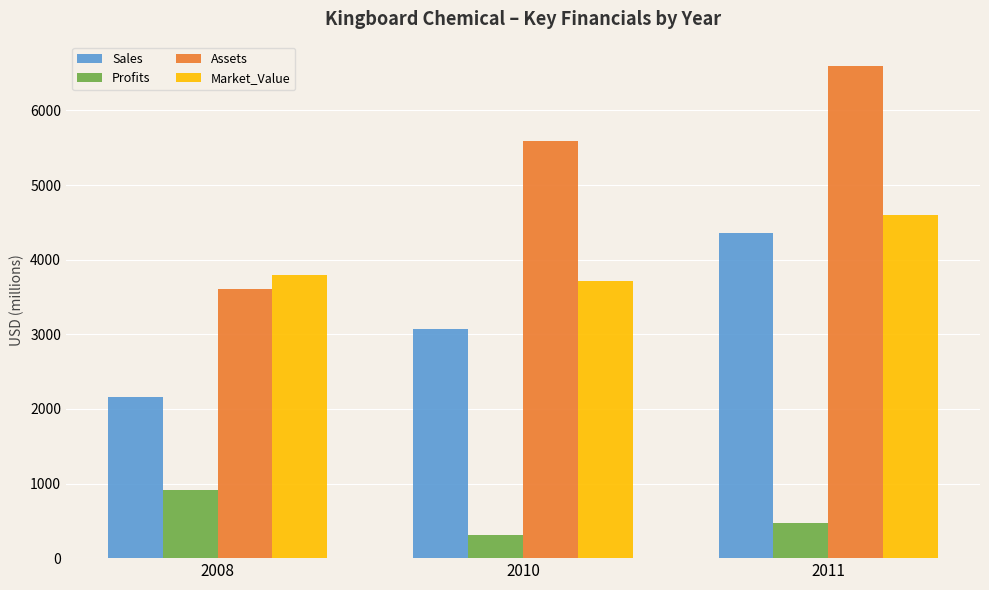

Rank the categories by Market_Value value from highest to lowest.

2011, 2008, 2010